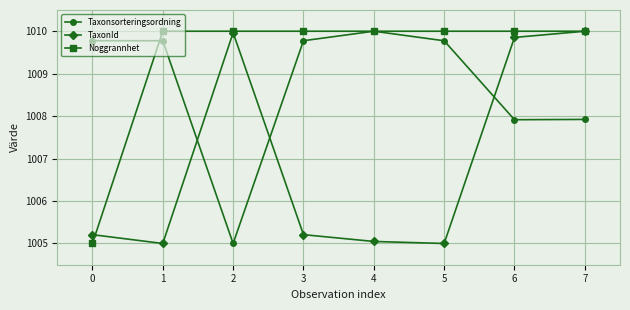

The Noggrannhet series shows 597.2 at 6. True or false?

False